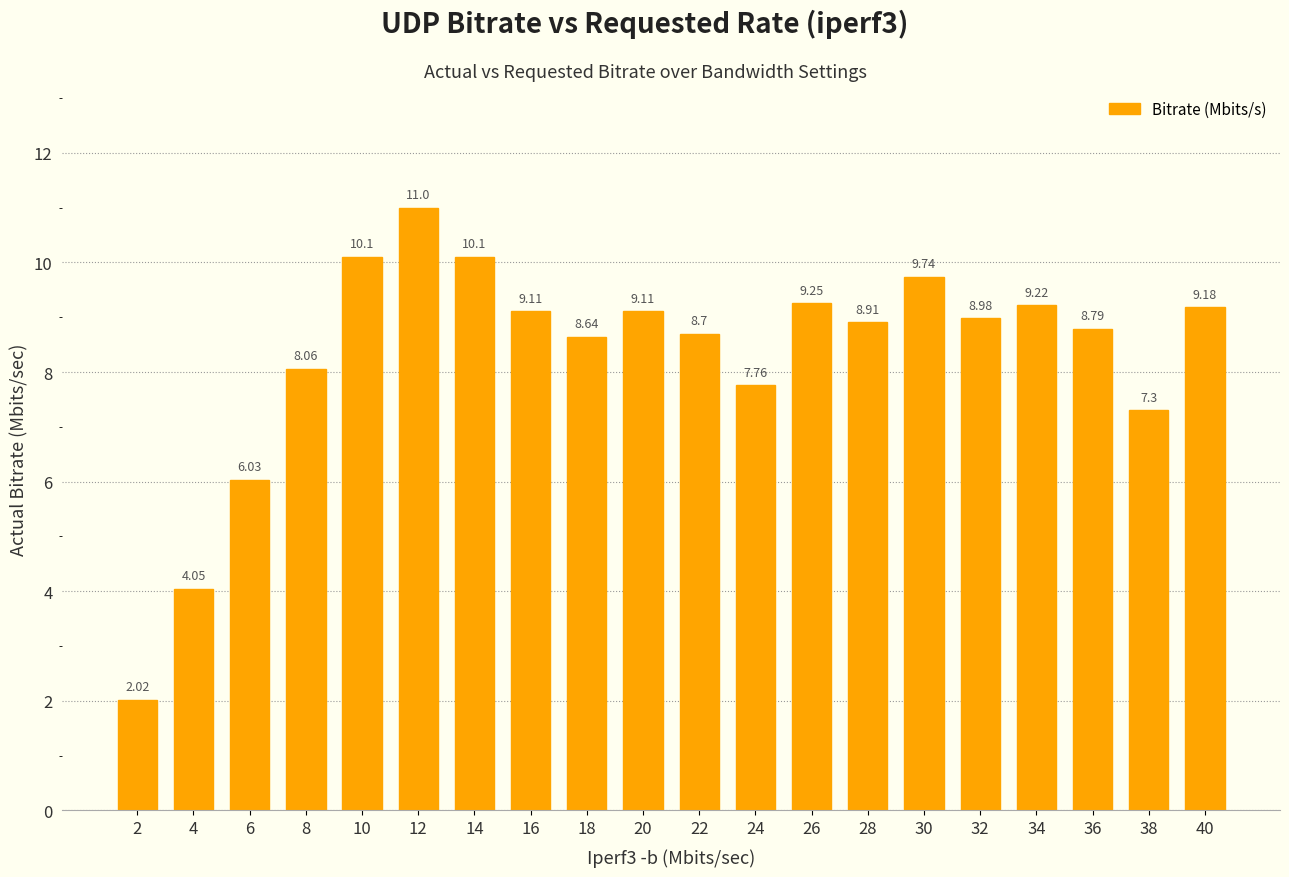

The value at 26 is 9.2. True or false?

True